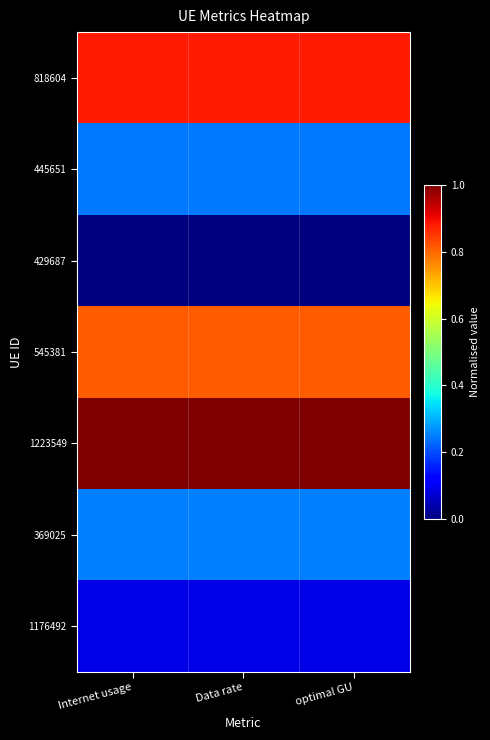

Reading left to right, list all the values displayed in this chart.

818604: Internet usage=0.9	Data rate=0.9	optimal GU=0.9
445651: Internet usage=0.2	Data rate=0.2	optimal GU=0.2
429687: Internet usage=0.0	Data rate=0.0	optimal GU=0.0
545381: Internet usage=0.8	Data rate=0.8	optimal GU=0.8
1223549: Internet usage=1.0	Data rate=1.0	optimal GU=1.0
369025: Internet usage=0.3	Data rate=0.3	optimal GU=0.3
1176492: Internet usage=0.1	Data rate=0.1	optimal GU=0.1